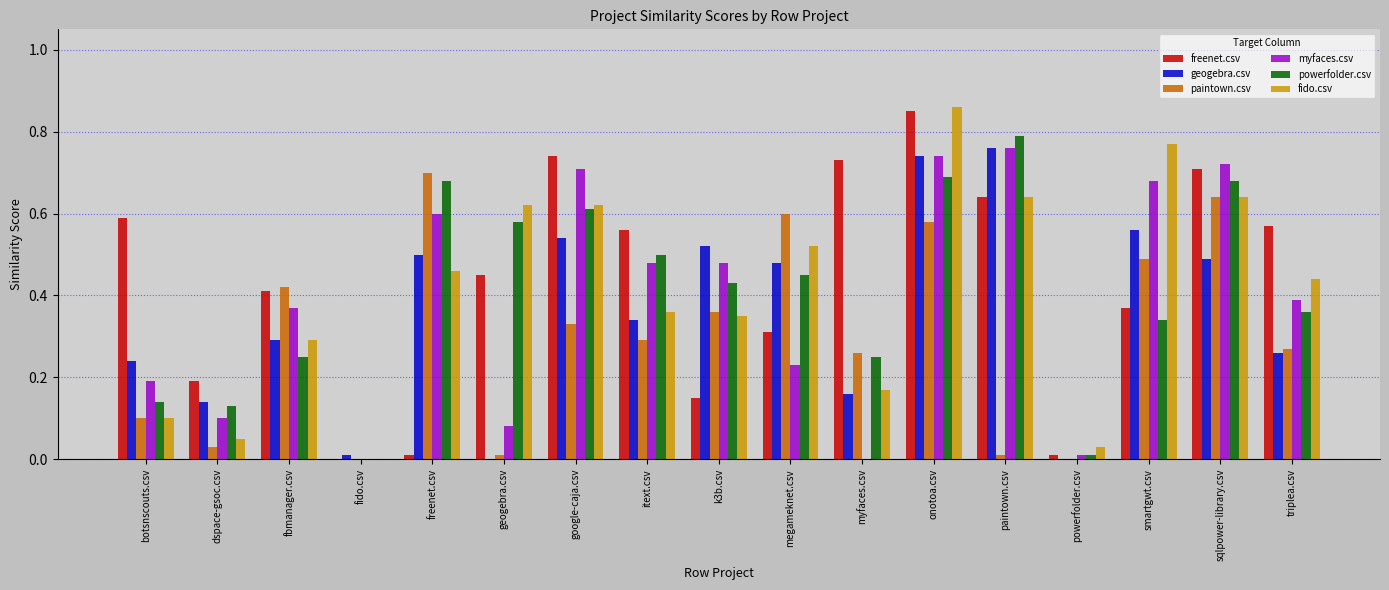

At which label does myfaces.csv reach its peak?

paintown.csv